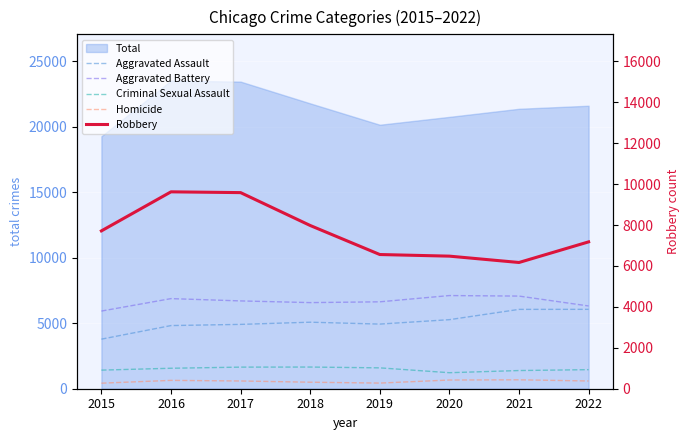

True or false: Homicide and Aggravated Battery intersect in this chart.

False